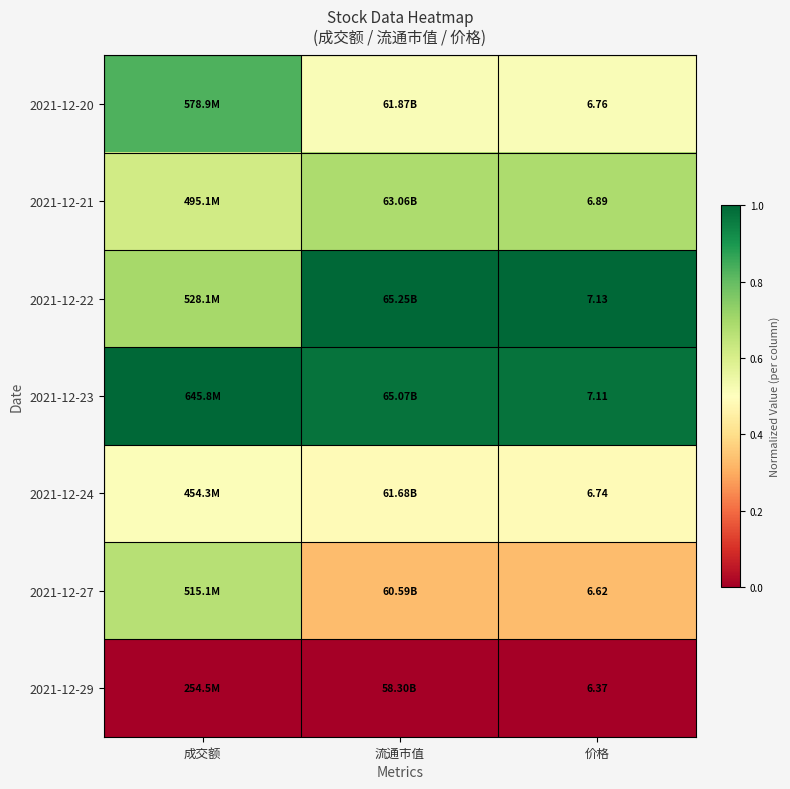

Which series has the widest spread of values?

2021-12-27